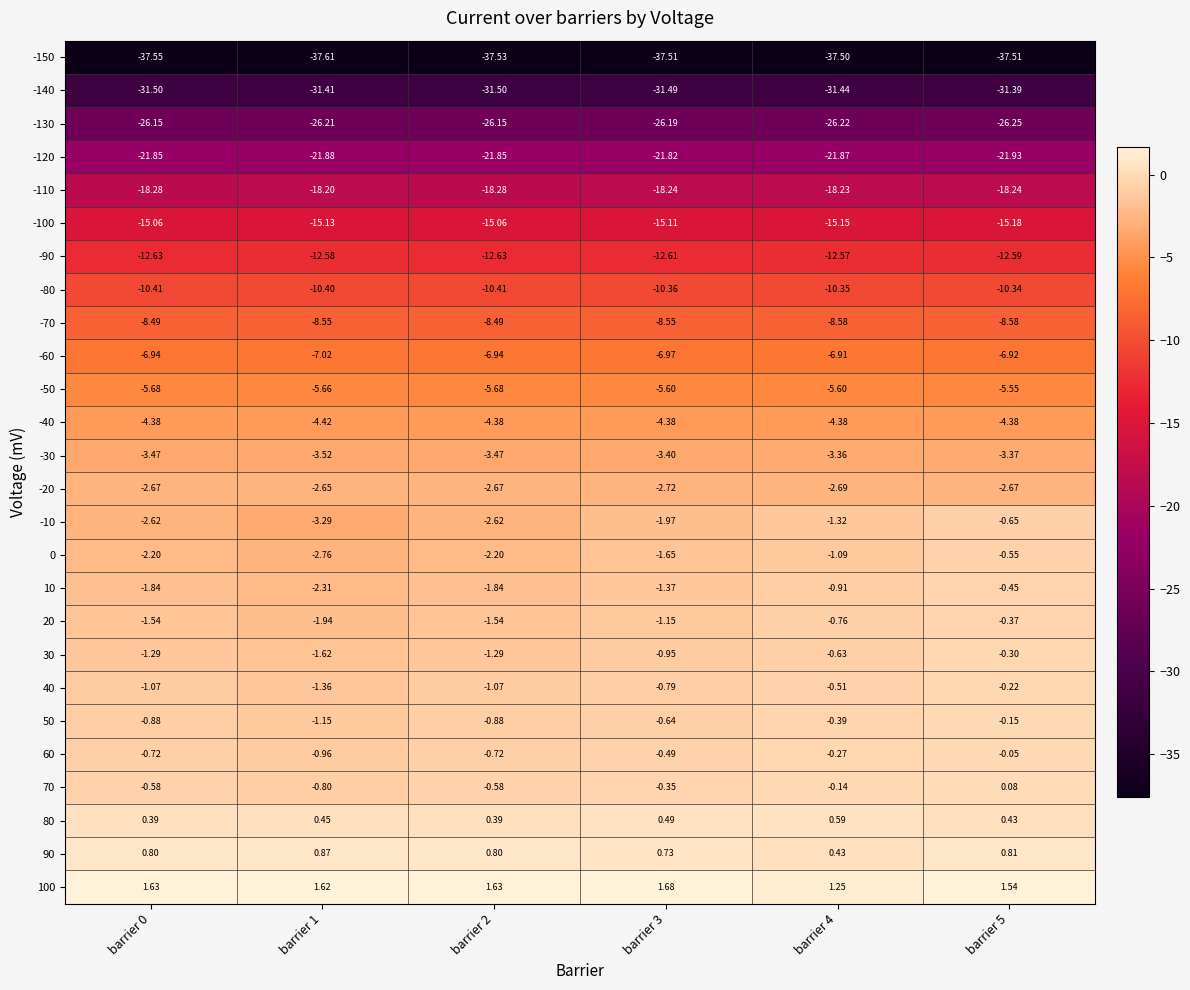

Which series changed the most between barrier 4 and barrier 5?

-10